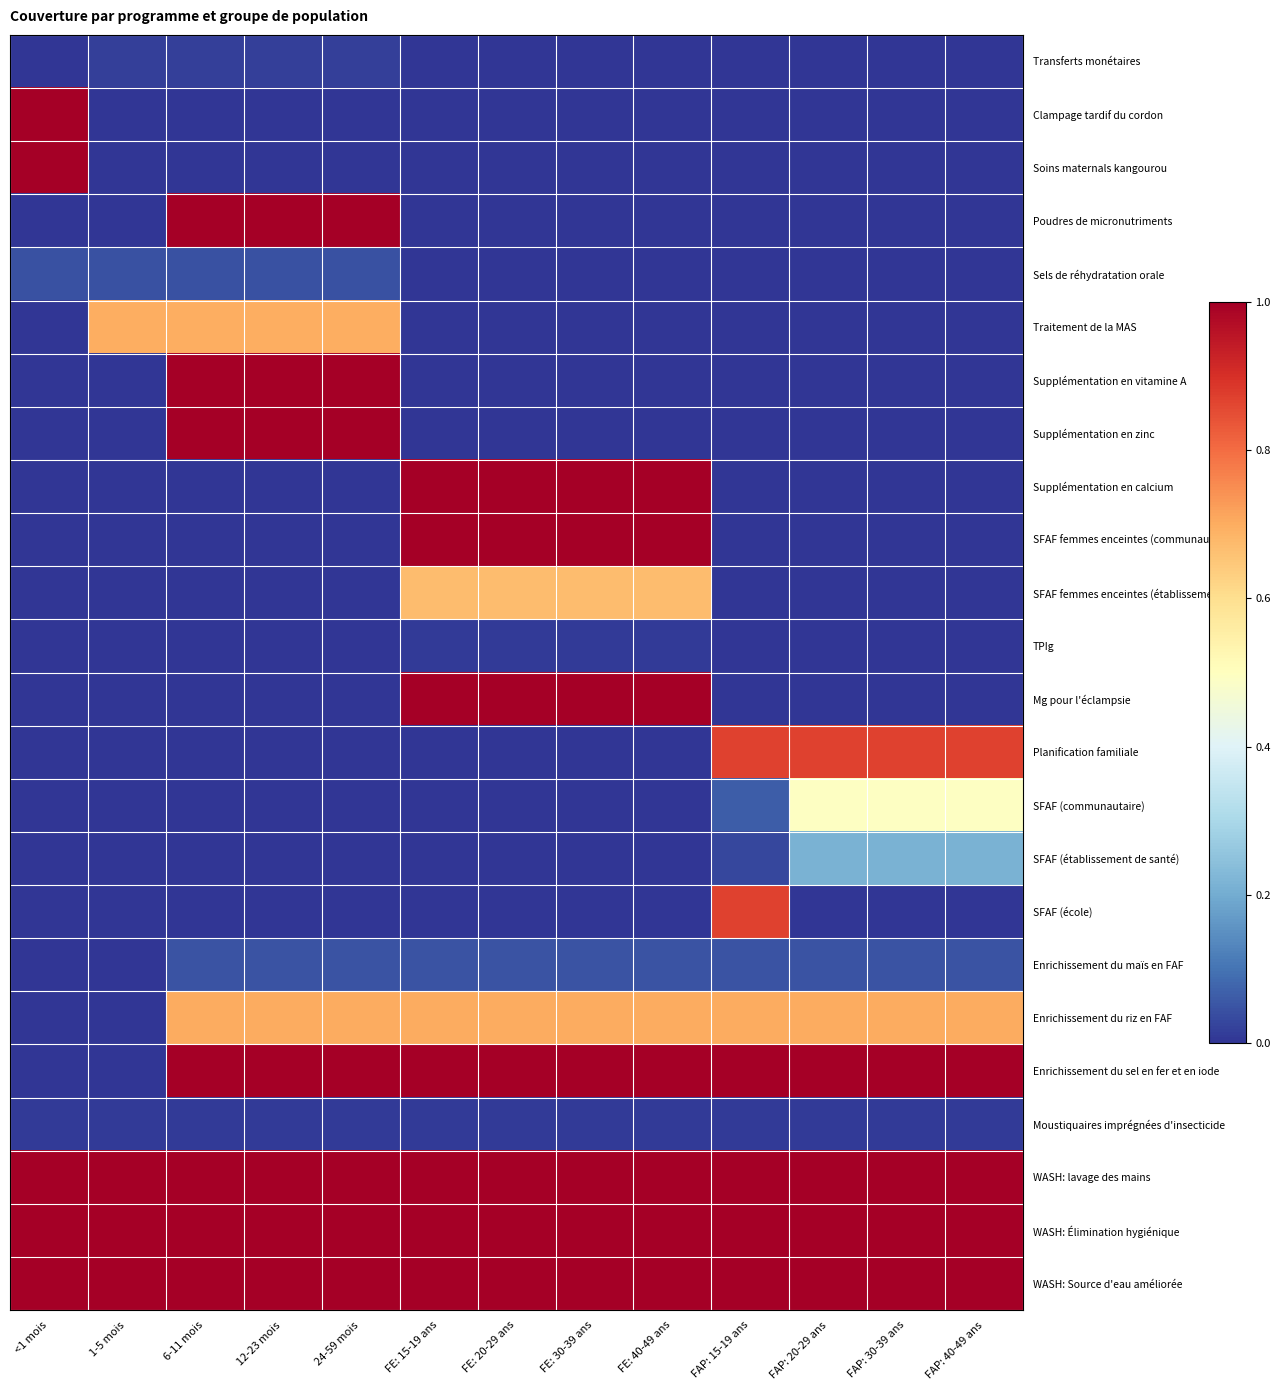

What is the difference between the highest and lowest values at FE: 20-29 ans?

1.0